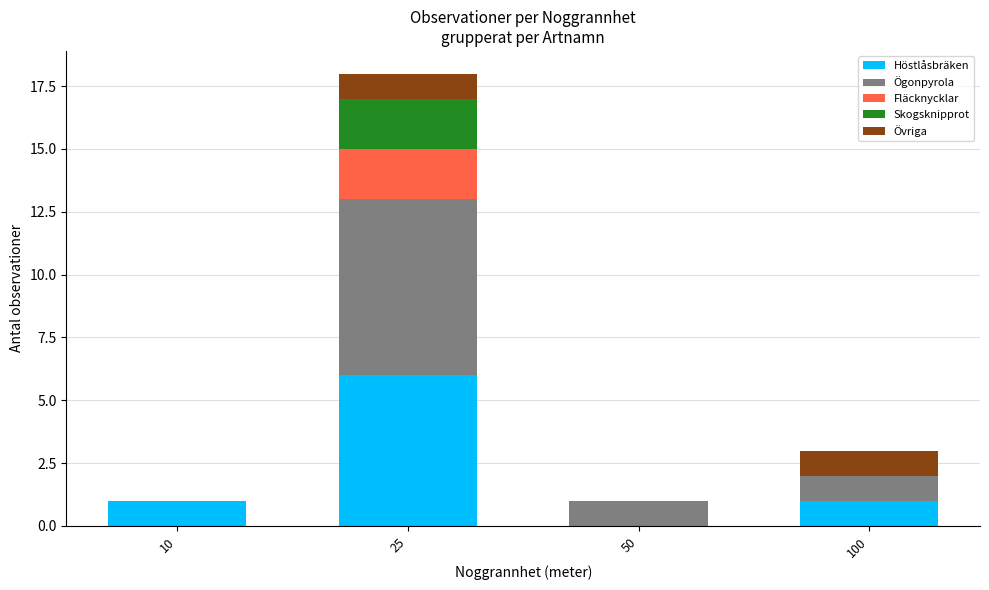

What is the highest value of the Höstlåsbräken series?

6